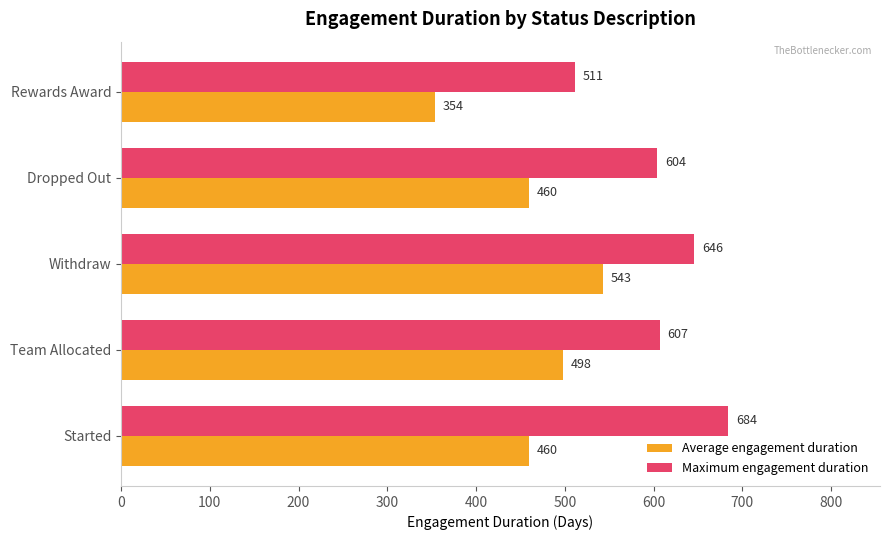

Which series has the largest total across all categories?

Maximum engagement duration